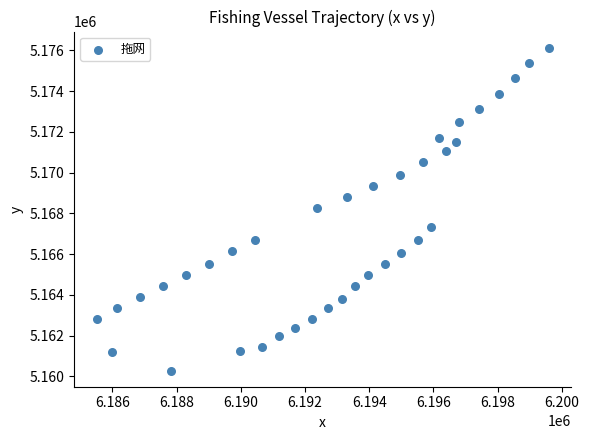

What is the range of X values (max minus min)?

14070.5